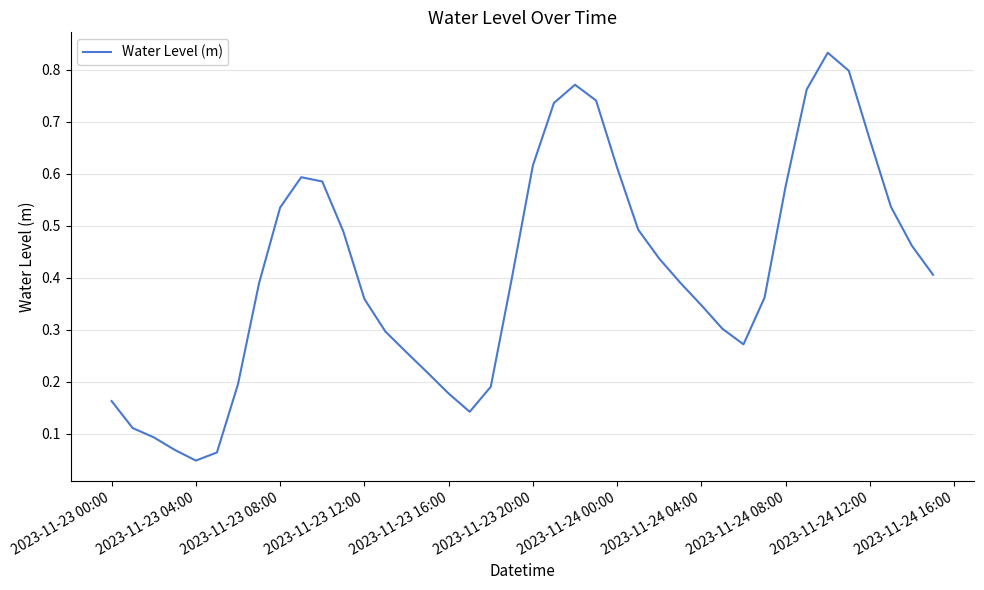

Which category has the lowest value across all series?

2023-11-23 04:00